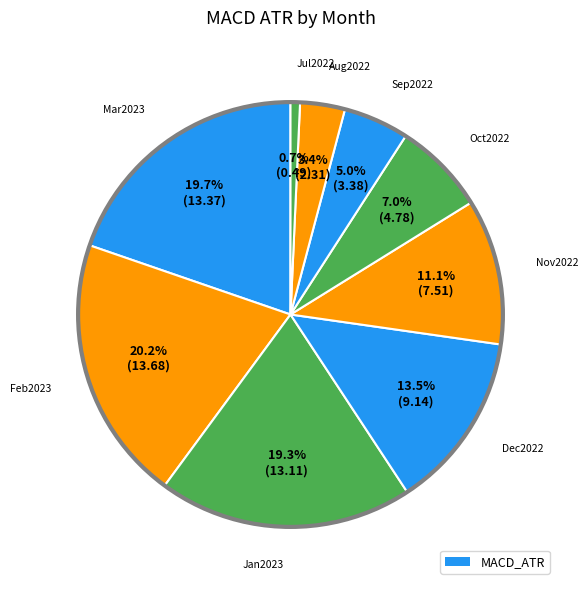

How many segments does this pie chart have?

9